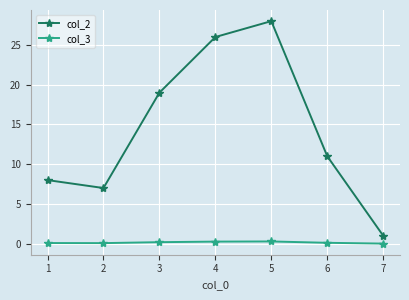

Which series has the largest range (max minus min)?

col_2